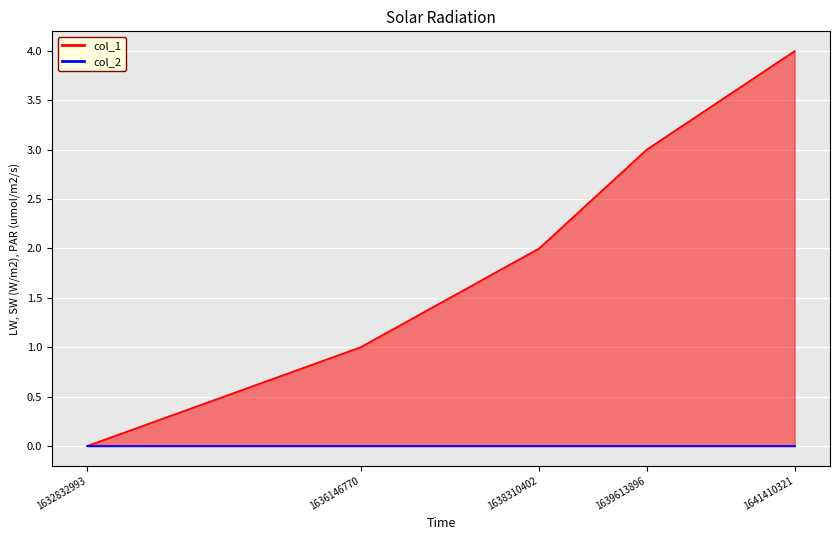

Reading left to right, what are all the values shown in this chart?

1632832993=0	1636146770=1	1638310402=2	1639613896=3	1641410321=4